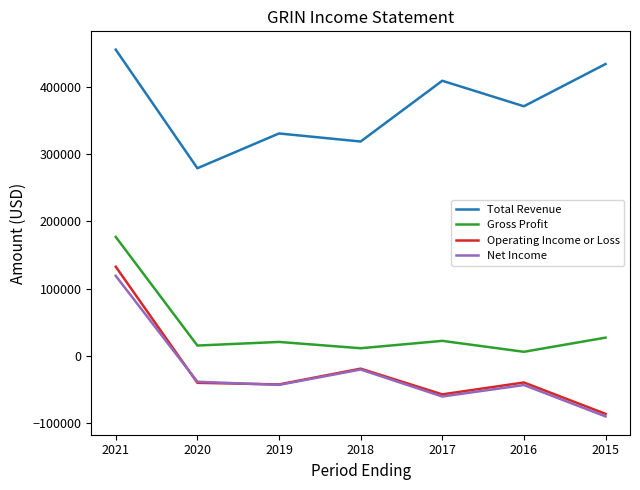

At which label does Net Income first exceed -43500?

2021